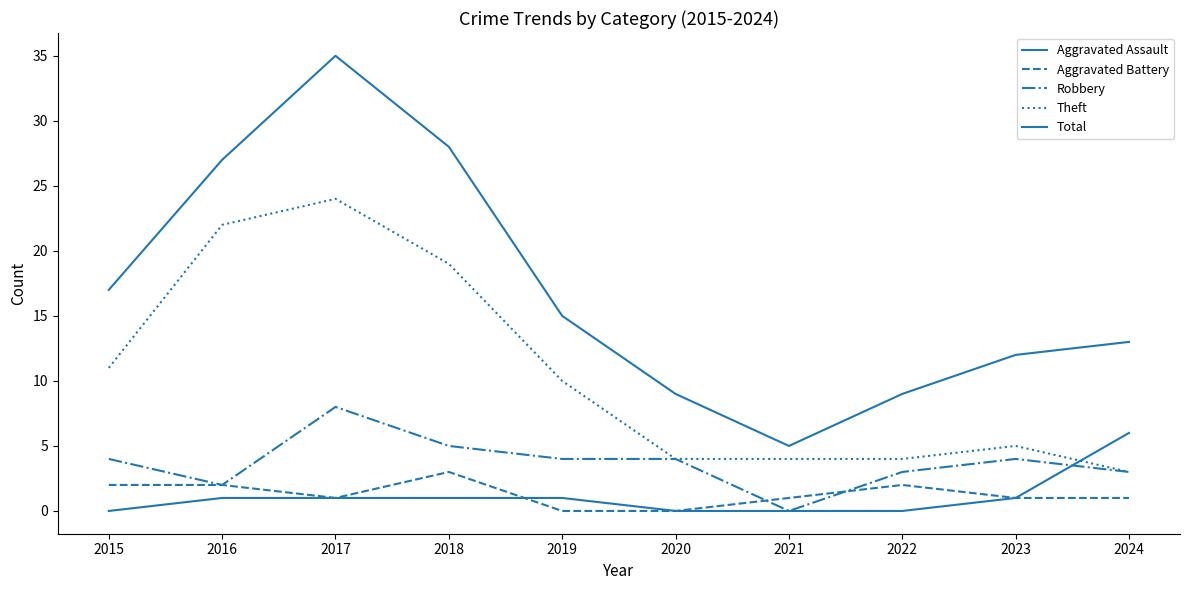

Does the chart display data point markers on the line(s)?

No